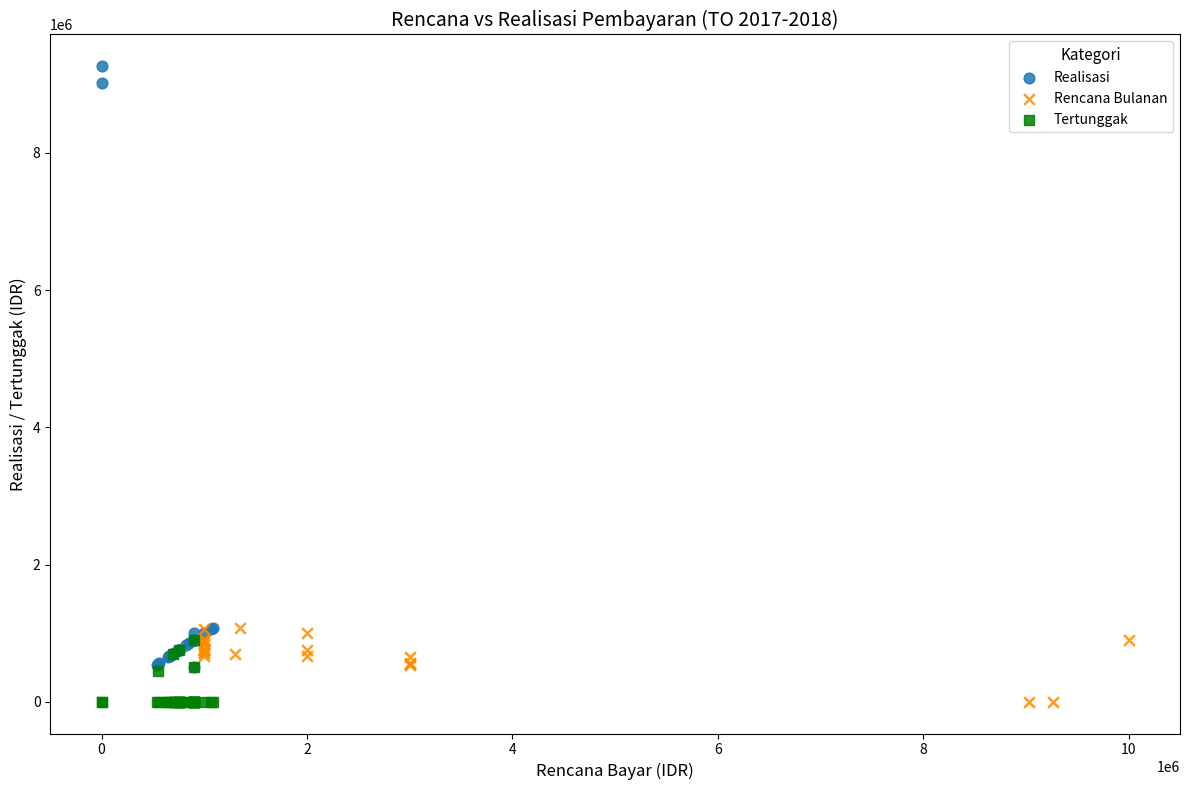

Which series contains the highest Y value?

Realisasi